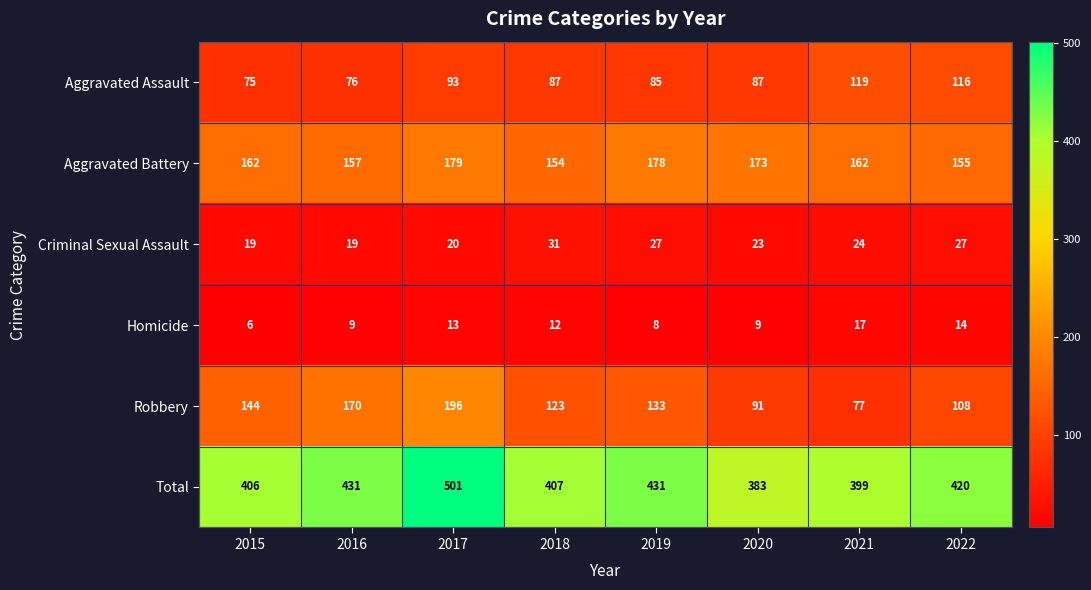

The value of Aggravated Battery at 2020 is 229. True or false?

False